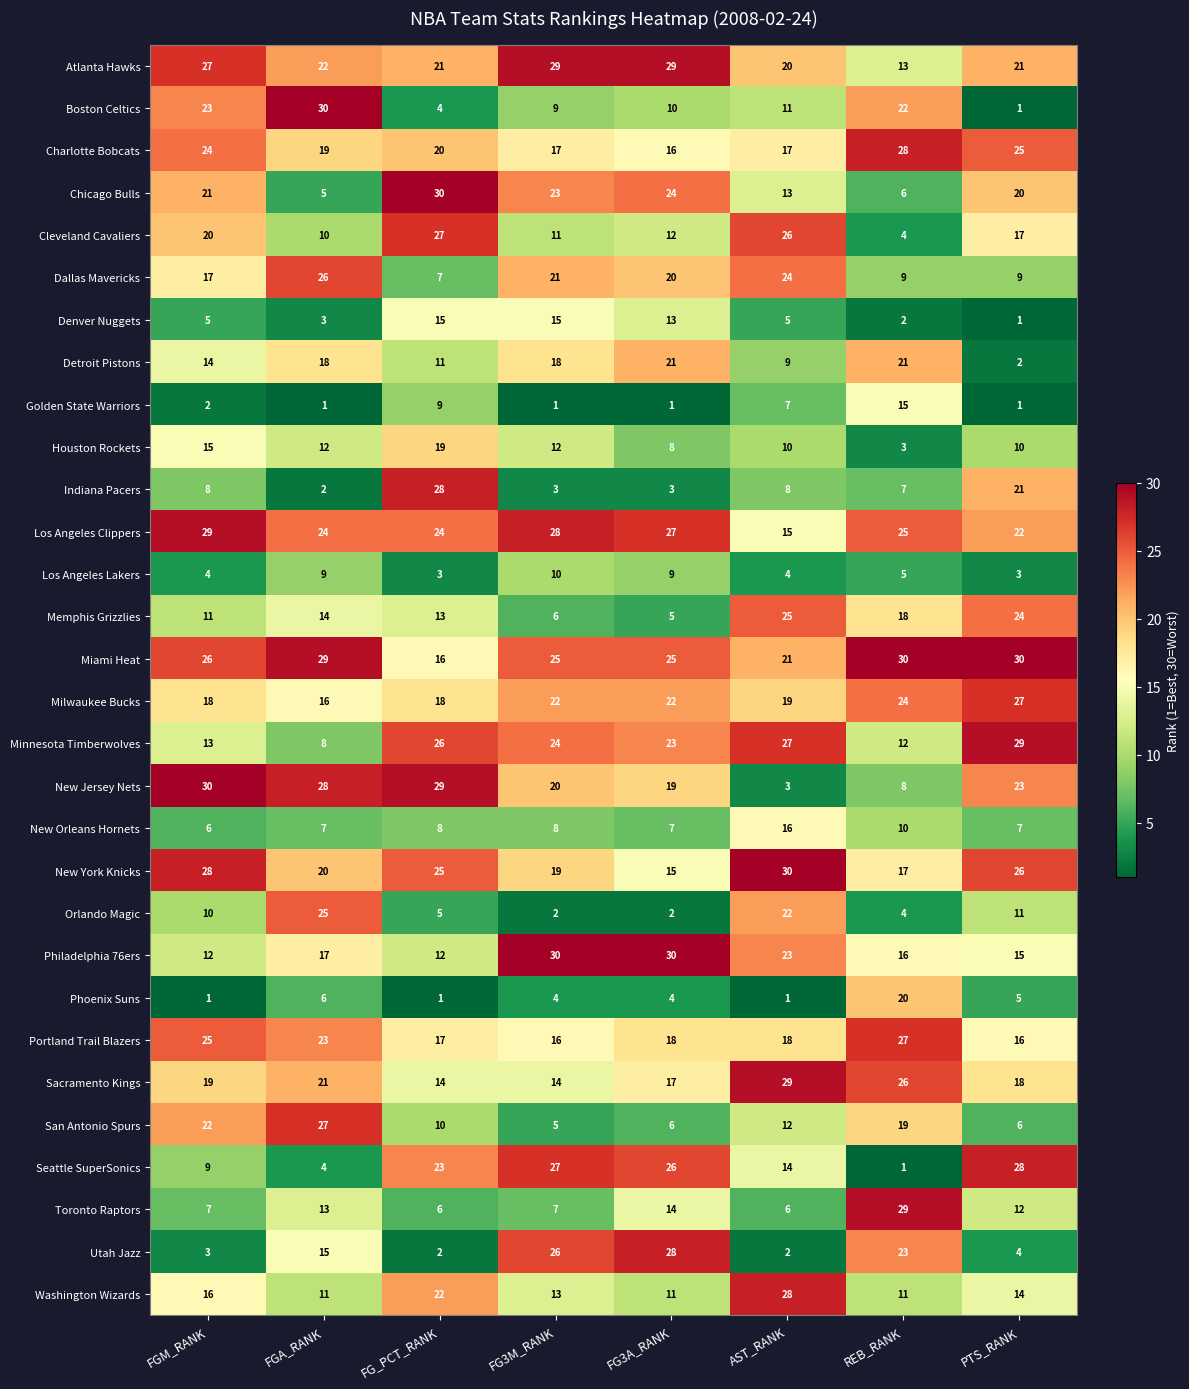

What is the average value of the Sacramento Kings series?

20